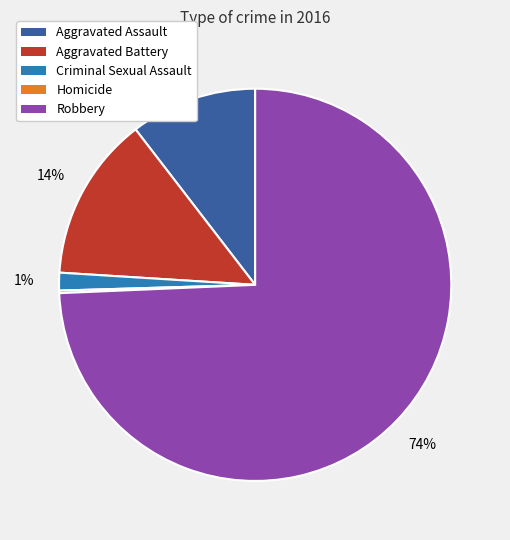

Does Aggravated Battery represent more than half of the total?

No